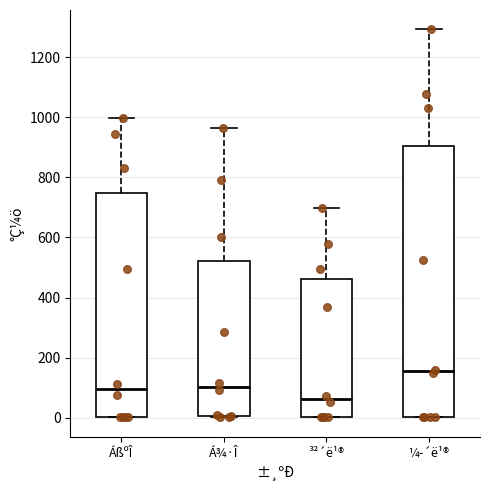

Comparing the boxes themselves (not the whiskers), which one is the tallest?

¼­´ë¹®